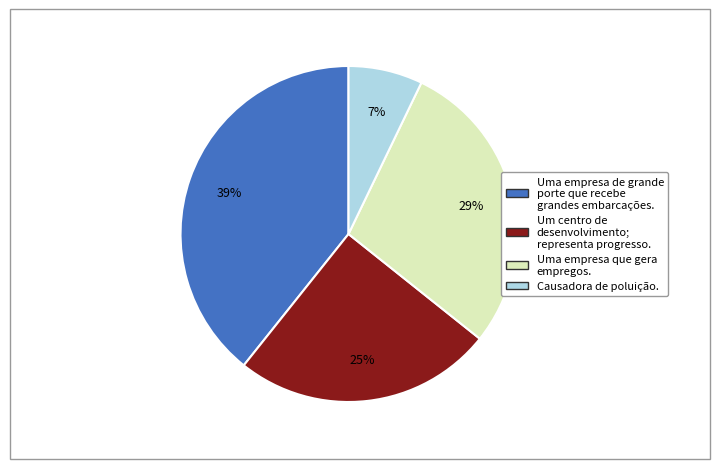

To the nearest percent, what is the difference between the largest and smallest slice percentages?

32%